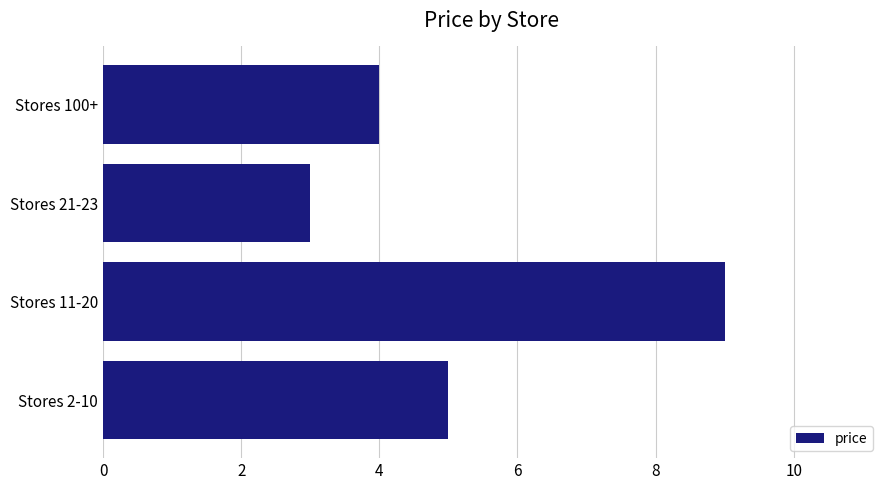

Rank the categories by value from highest to lowest.

Stores 11-20, Stores 2-10, Stores 100+, Stores 21-23